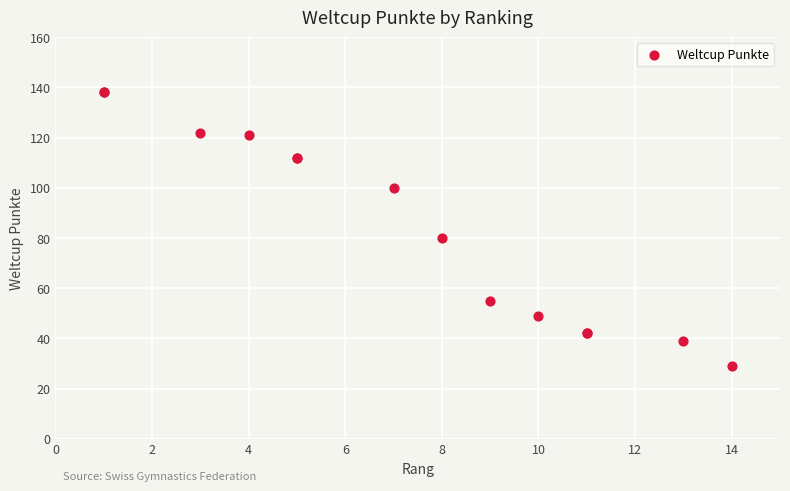

What Y value in the scatter plot is closest to 83?

80